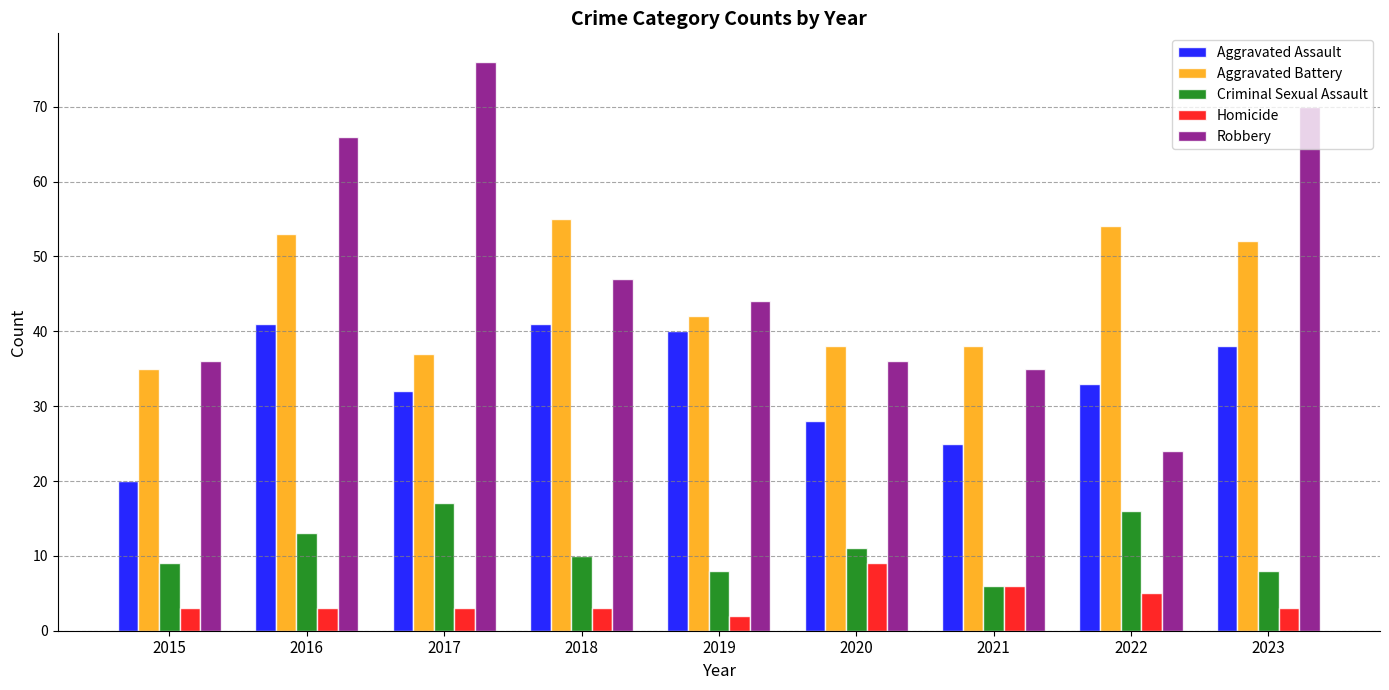

What is the difference between the Robbery values at 2019 and 2023?

26